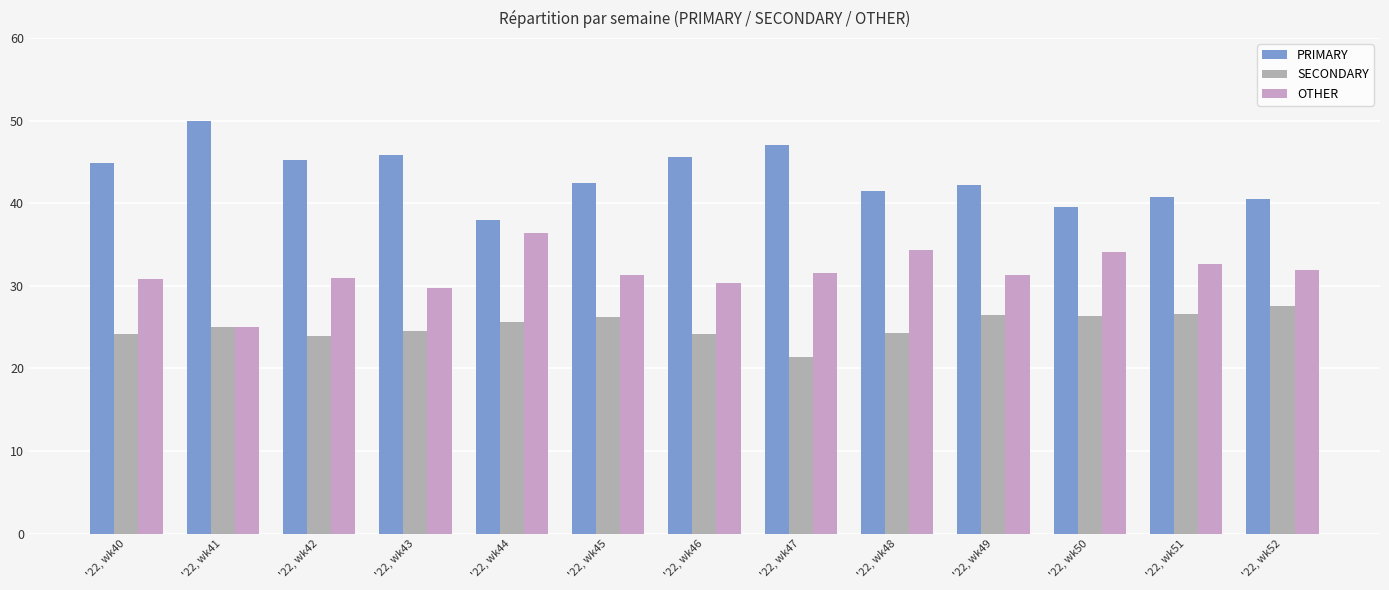

Reading left to right, list all the values displayed in this chart.

PRIMARY: '22, wk40=44.9	'22, wk41=50.0	'22, wk42=45.2	'22, wk43=45.8	'22, wk44=38.0	'22, wk45=42.5	'22, wk46=45.5	'22, wk47=47.1	'22, wk48=41.4	'22, wk49=42.2	'22, wk50=39.5	'22, wk51=40.8	'22, wk52=40.5
SECONDARY: '22, wk40=24.2	'22, wk41=25.0	'22, wk42=23.9	'22, wk43=24.5	'22, wk44=25.6	'22, wk45=26.2	'22, wk46=24.1	'22, wk47=21.4	'22, wk48=24.2	'22, wk49=26.4	'22, wk50=26.4	'22, wk51=26.5	'22, wk52=27.5
OTHER: '22, wk40=30.9	'22, wk41=25.0	'22, wk42=31.0	'22, wk43=29.7	'22, wk44=36.4	'22, wk45=31.3	'22, wk46=30.4	'22, wk47=31.5	'22, wk48=34.3	'22, wk49=31.3	'22, wk50=34.1	'22, wk51=32.7	'22, wk52=31.9